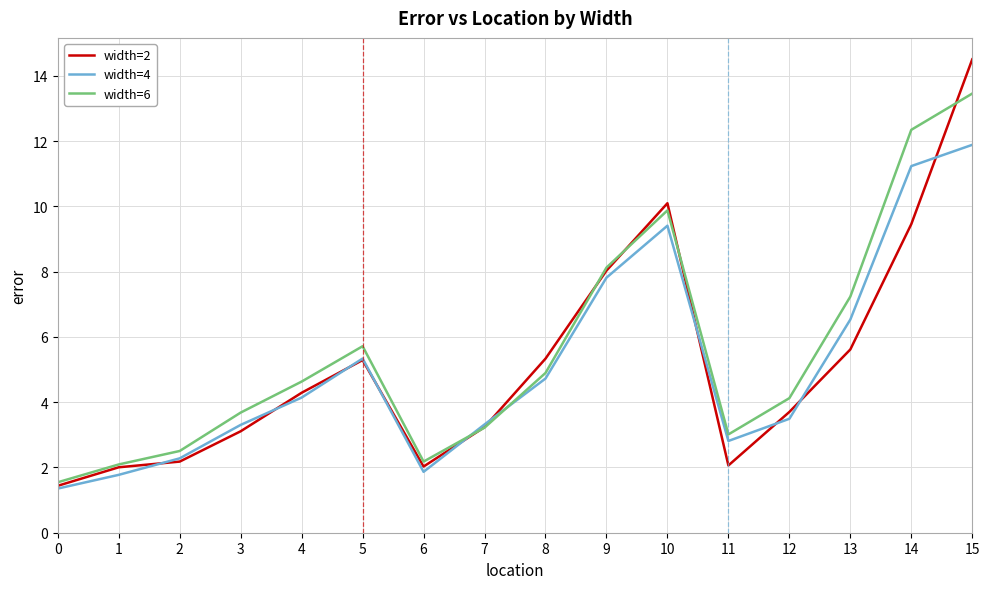

Count the number of data series in this chart.

3